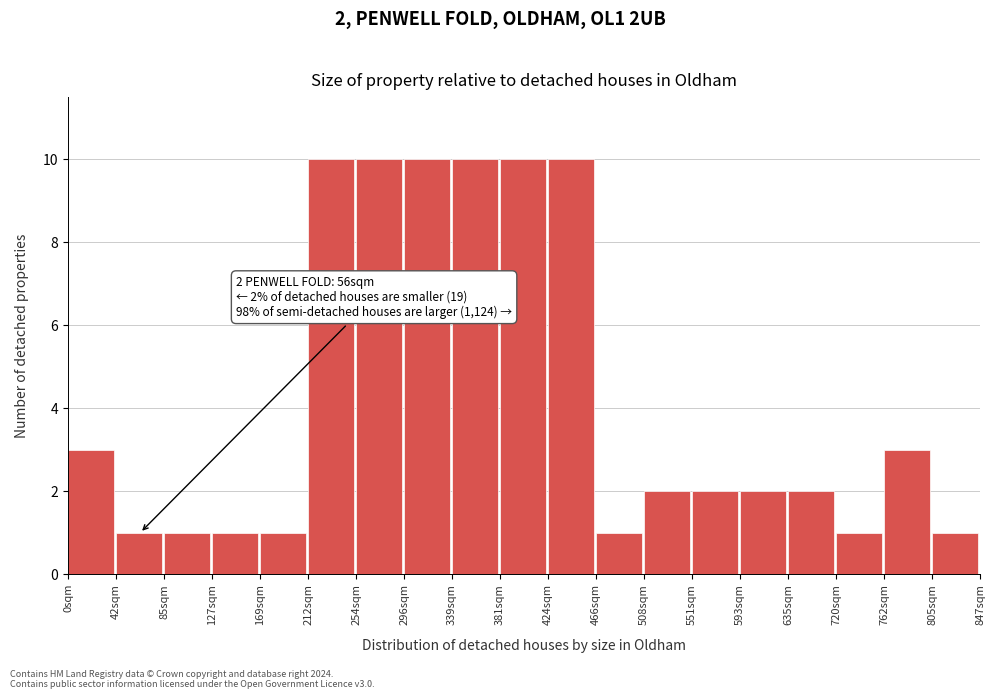

Reading left to right, extract all data points from this chart.

3	1	1	1	1	10	10	10	10	10	10	1	2	2	2	2	1	3	1